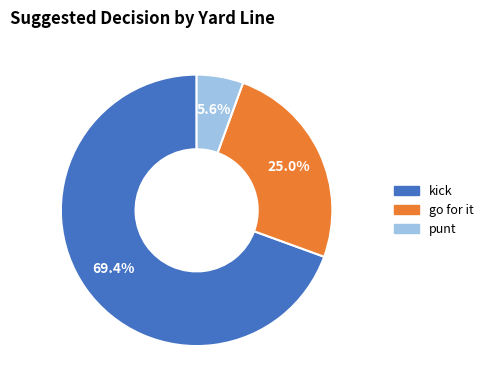

Rank the categories by value from highest to lowest.

kick, go for it, punt